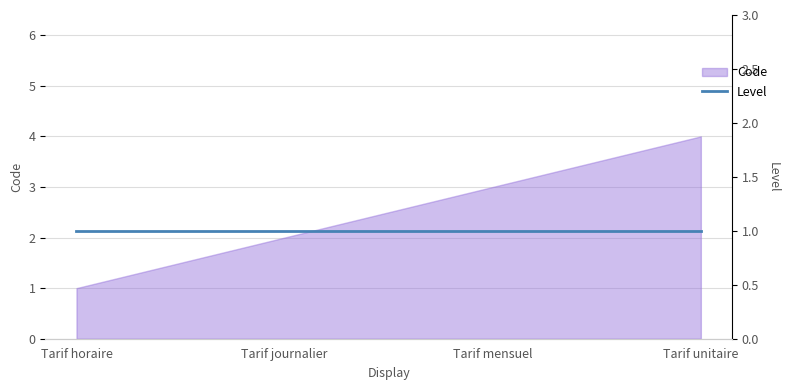

Reading left to right, what are all the values shown in this chart?

1	2	3	4